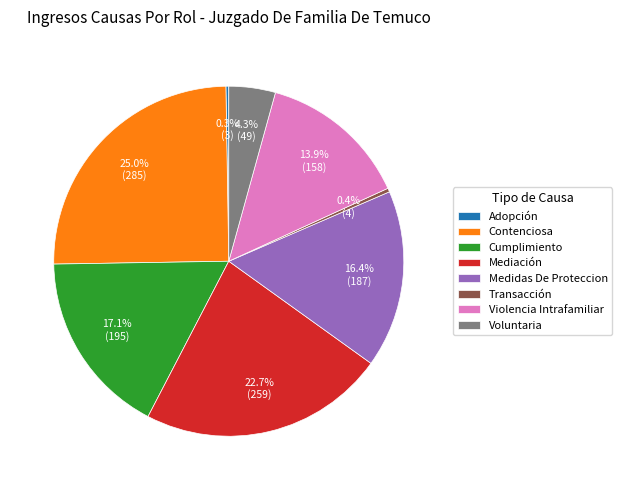

Is Medidas De Proteccion the majority of the pie?

No